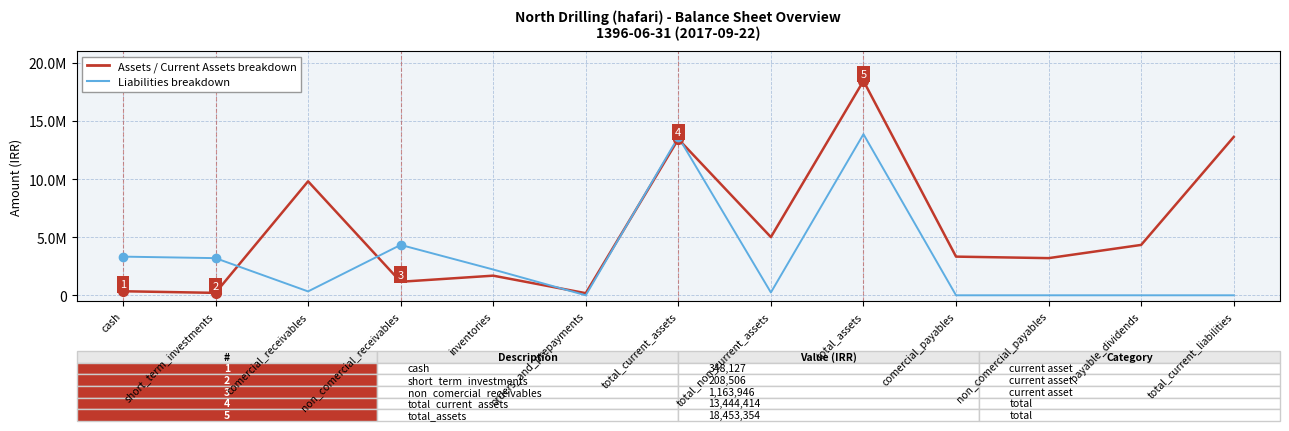

Rank the series by their average value, from lowest to highest.

Liabilities breakdown, Assets / Current Assets breakdown